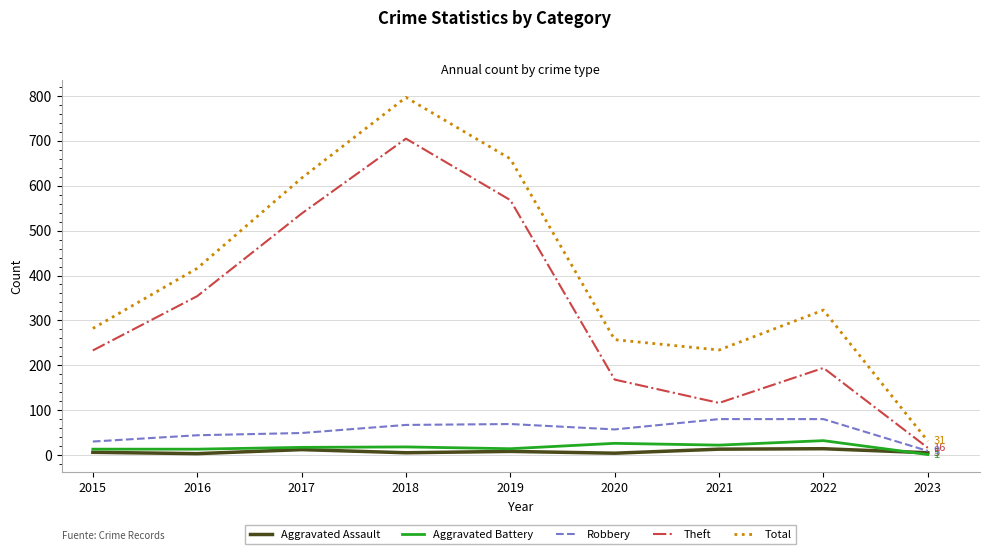

What is the difference between the maximum and minimum values in the Theft series?

689